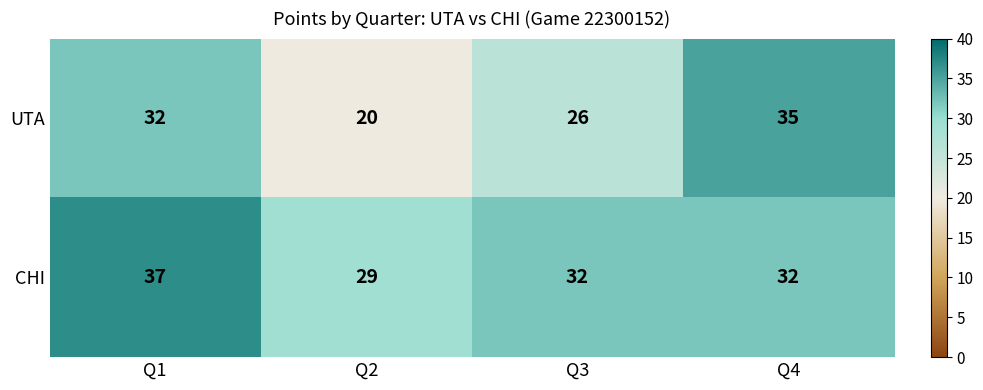

What is the sum of the UTA values at Q1 and Q4?

67